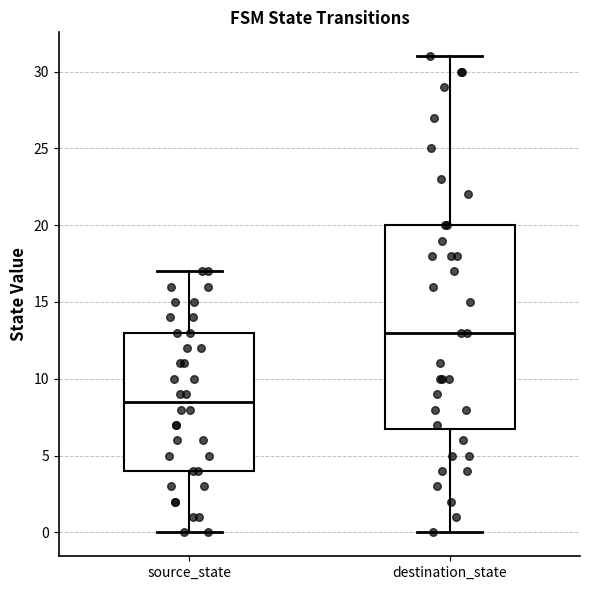

Reading left to right, read every box against the y-axis: the position of its median line, the range the box covers, and the ends of its whiskers. The values are not printed on the chart, so give them approximately, as read against the axis.

source_state: median 8.5, box 4.0 to 13.0, whiskers 0.0 to 17.0
destination_state: median 13.0, box 7.0 to 20.0, whiskers 0.0 to 31.0